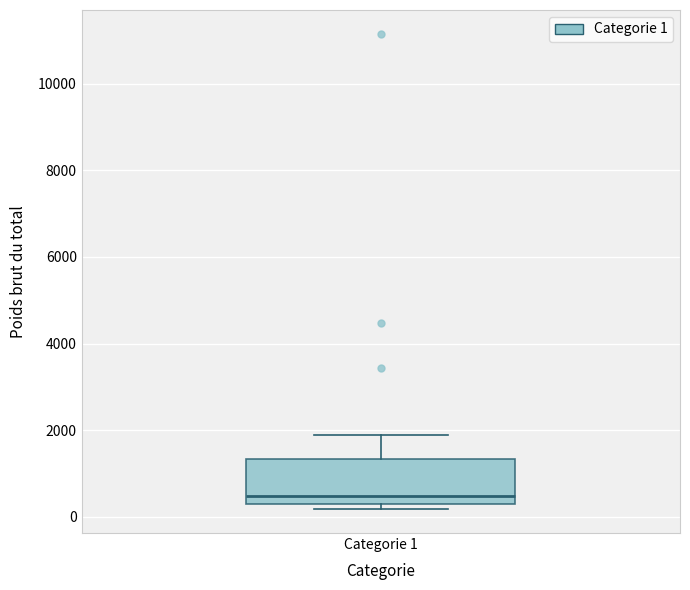

Read this box plot against the y-axis: the position of the median line, the range covered by the box, and the ends of both whiskers. The values are not printed on the chart, so give them approximately, as read against the axis.

median 400, box 200 to 1400, whiskers 200 (just below the box's lower edge) to 1800